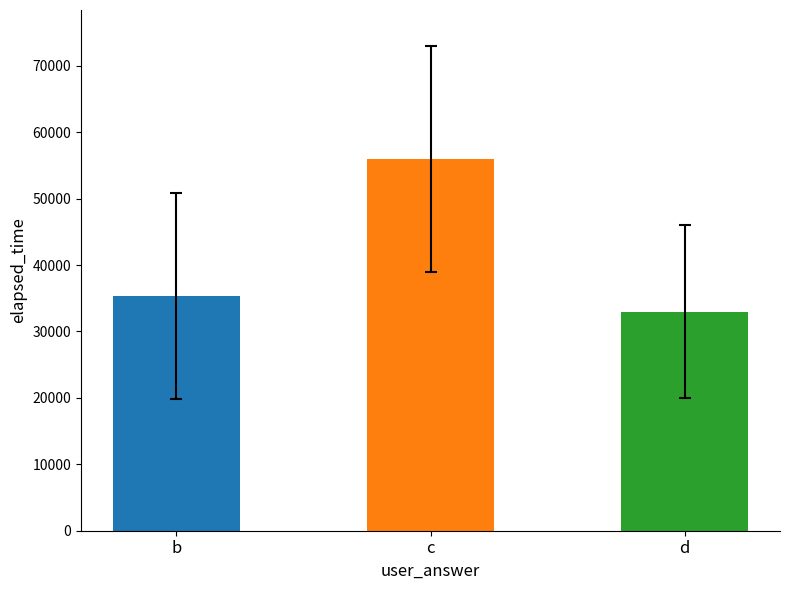

Are the bars grouped side by side (vs. stacked)?

No